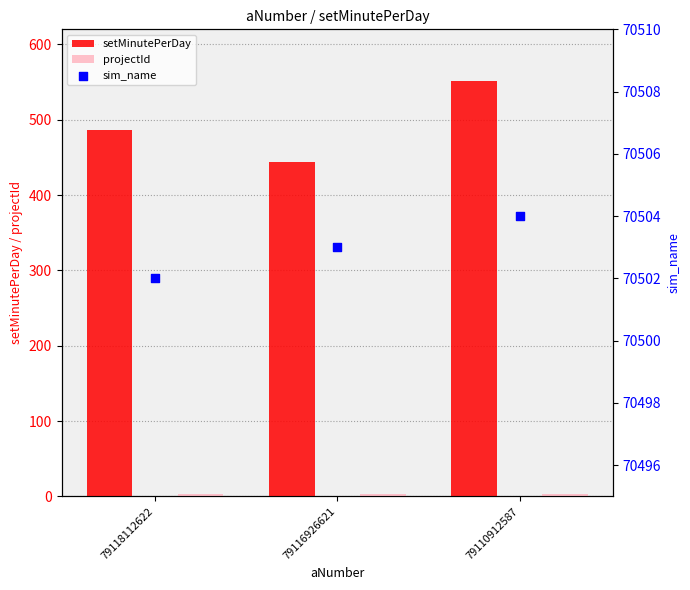

Which series contains the lowest Y value?

projectId